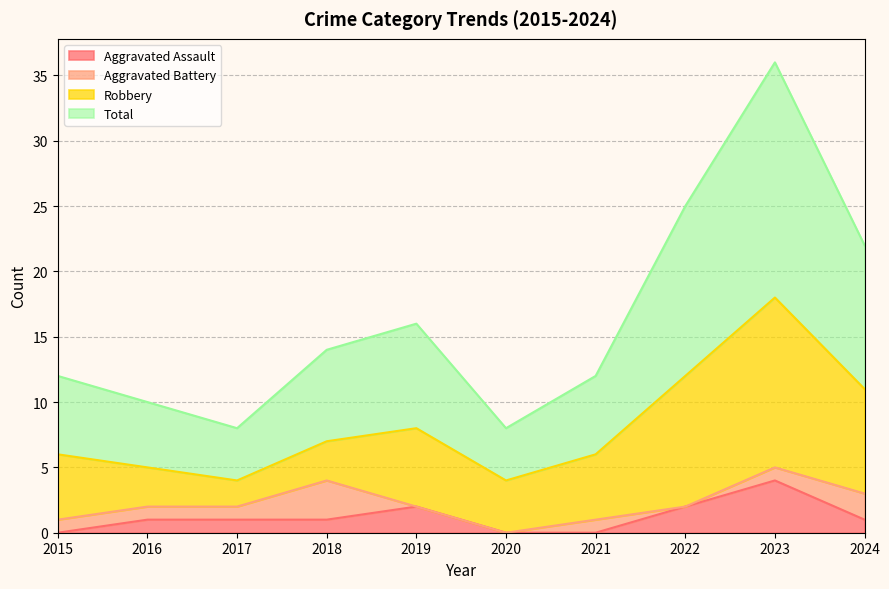

The Aggravated Assault series shows 2 at 2019. True or false?

True